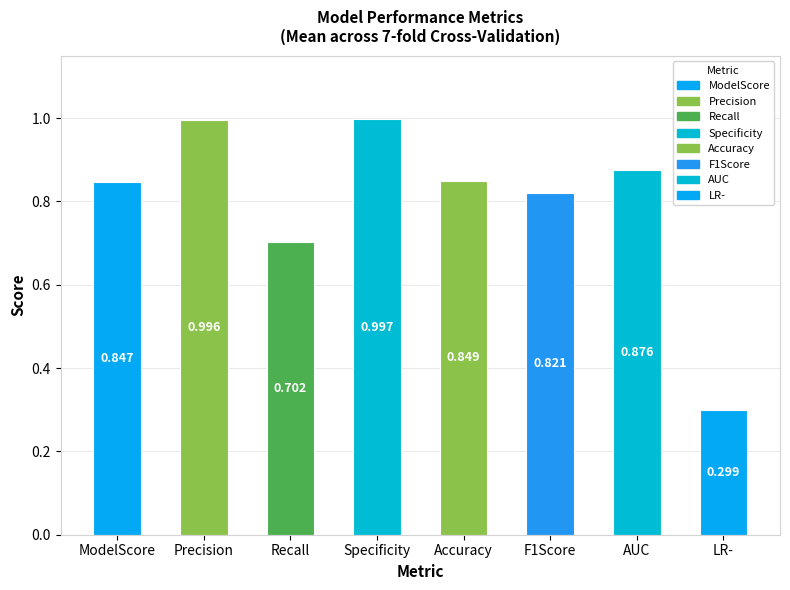

What is the minimum value shown in the chart?

0.3